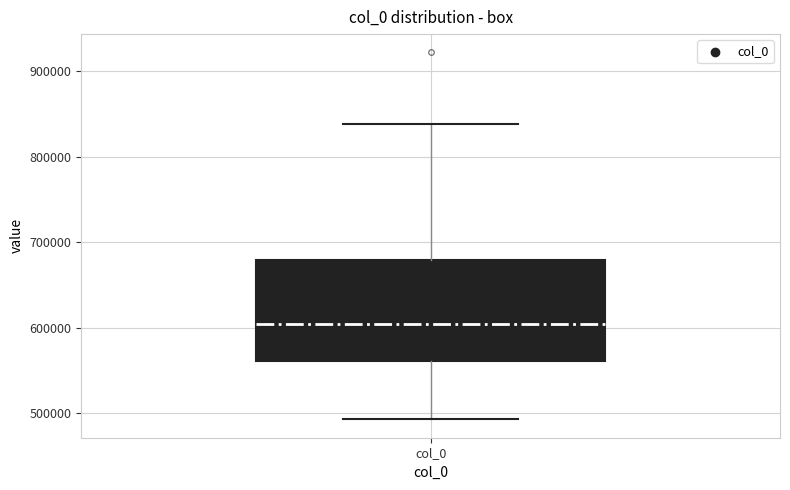

Read this box plot against the y-axis: the position of the median line, the range covered by the box, and the ends of both whiskers. The values are not printed on the chart, so give them approximately, as read against the axis.

median 600000, box 560000 to 680000, whiskers 490000 to 840000